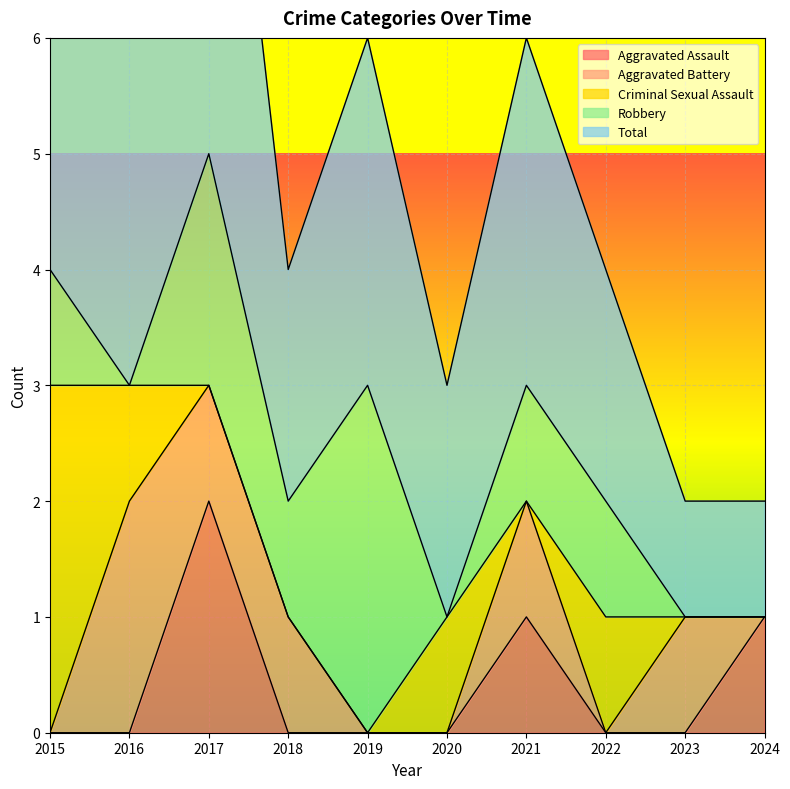

Reading left to right, extract all data points from this chart.

Aggravated Assault: 0	0	2	0	0	0	1	0	0	1
Aggravated Battery: 0	2	1	1	0	0	1	0	1	0
Criminal Sexual Assault: 3	1	0	0	0	1	0	1	0	0
Robbery: 1	0	2	1	3	0	1	1	0	0
Total: 4	3	5	2	3	2	3	2	1	1